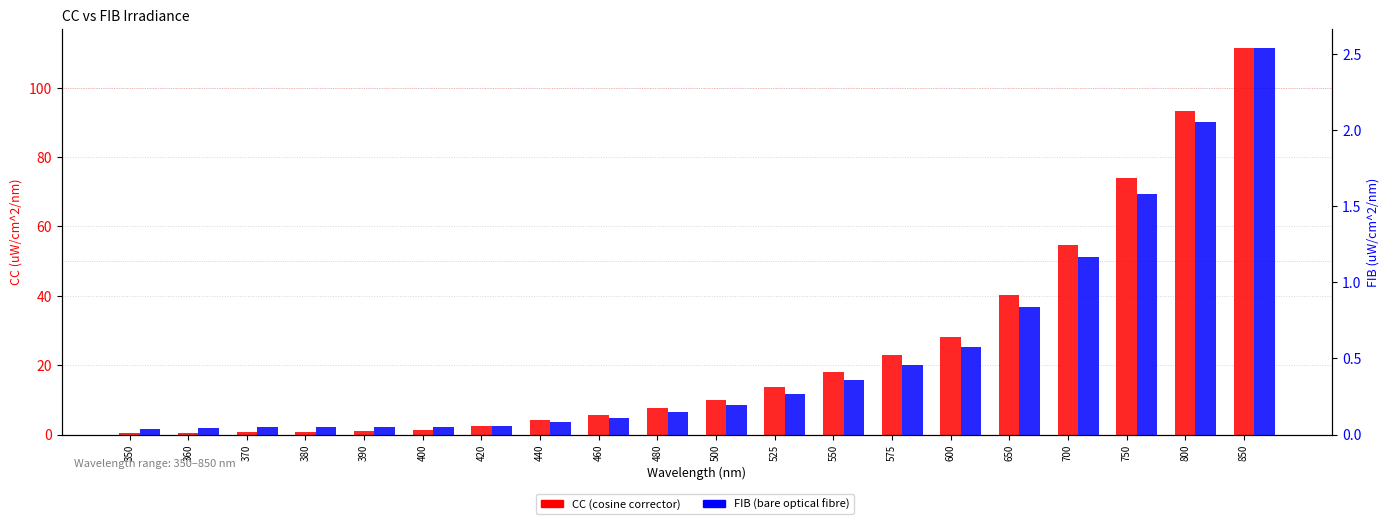

Rank the series by their maximum value, from lowest to highest.

FIB (bare optical fibre), CC (cosine corrector)